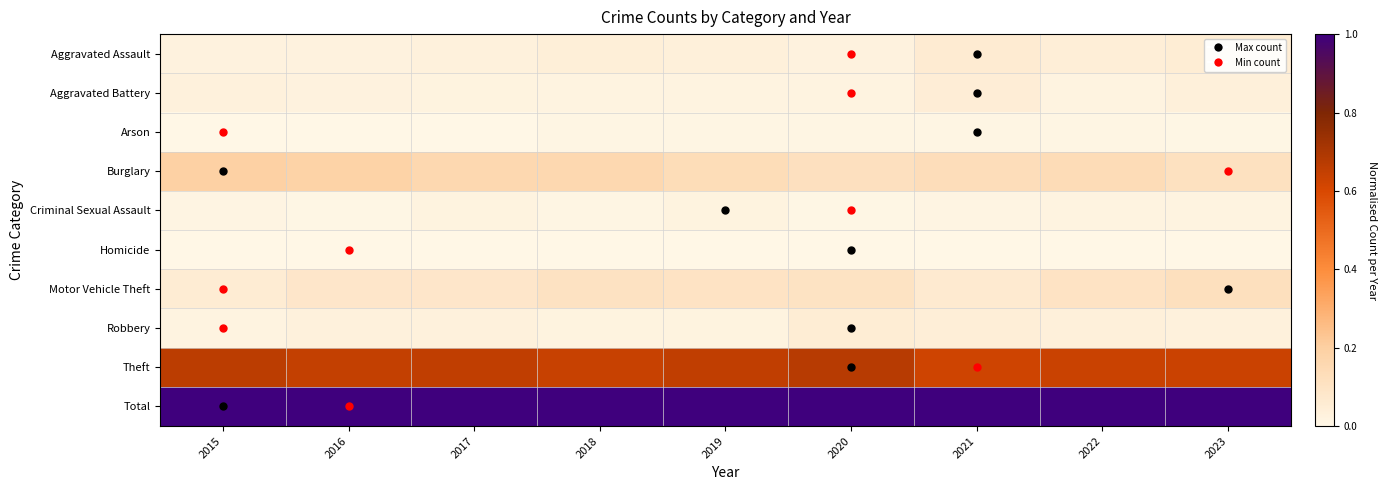

Rank the series by their maximum value, from lowest to highest.

Homicide, Arson, Criminal Sexual Assault, Aggravated Battery, Robbery, Aggravated Assault, Motor Vehicle Theft, Burglary, Theft, Total